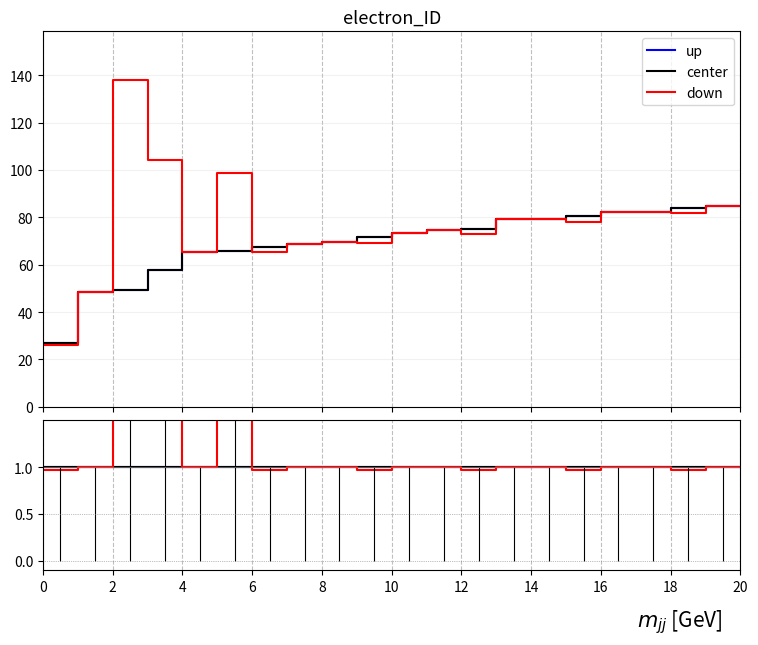

True or false: center and down intersect in this chart.

True